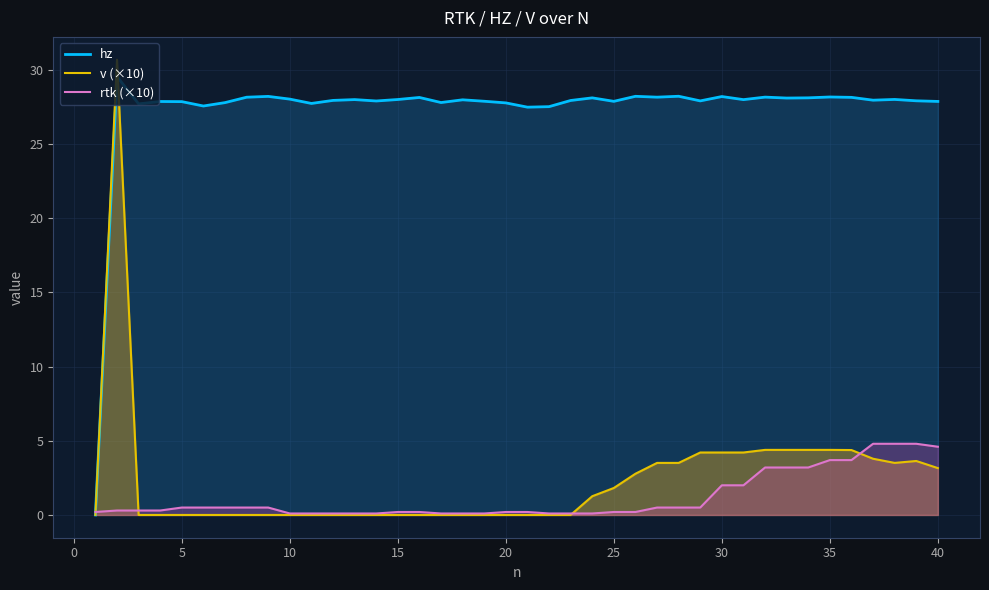

What is the maximum value shown in the chart?

30.7